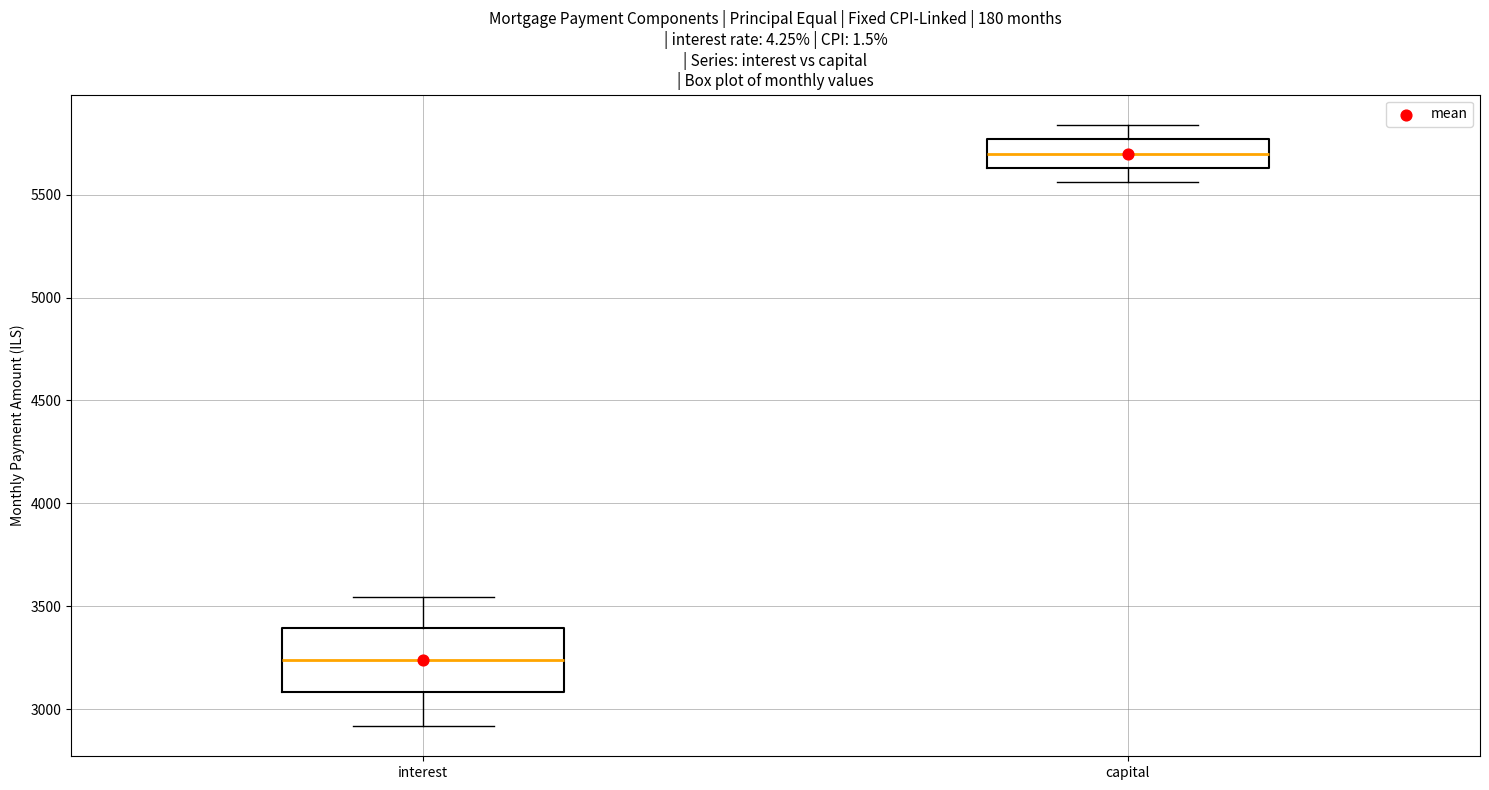

Comparing the boxes themselves (not the whiskers), which one is the tallest?

interest